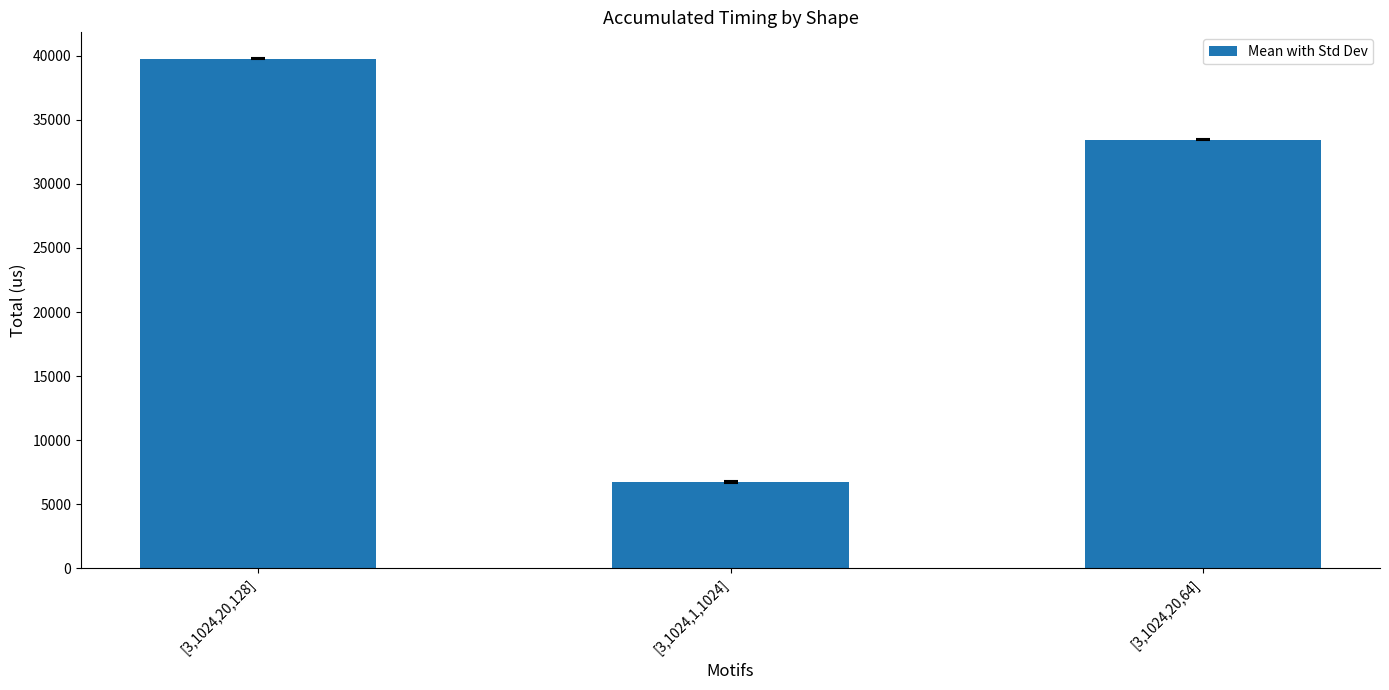

The value at [3,1024,1,1024] is 6748.0. True or false?

True